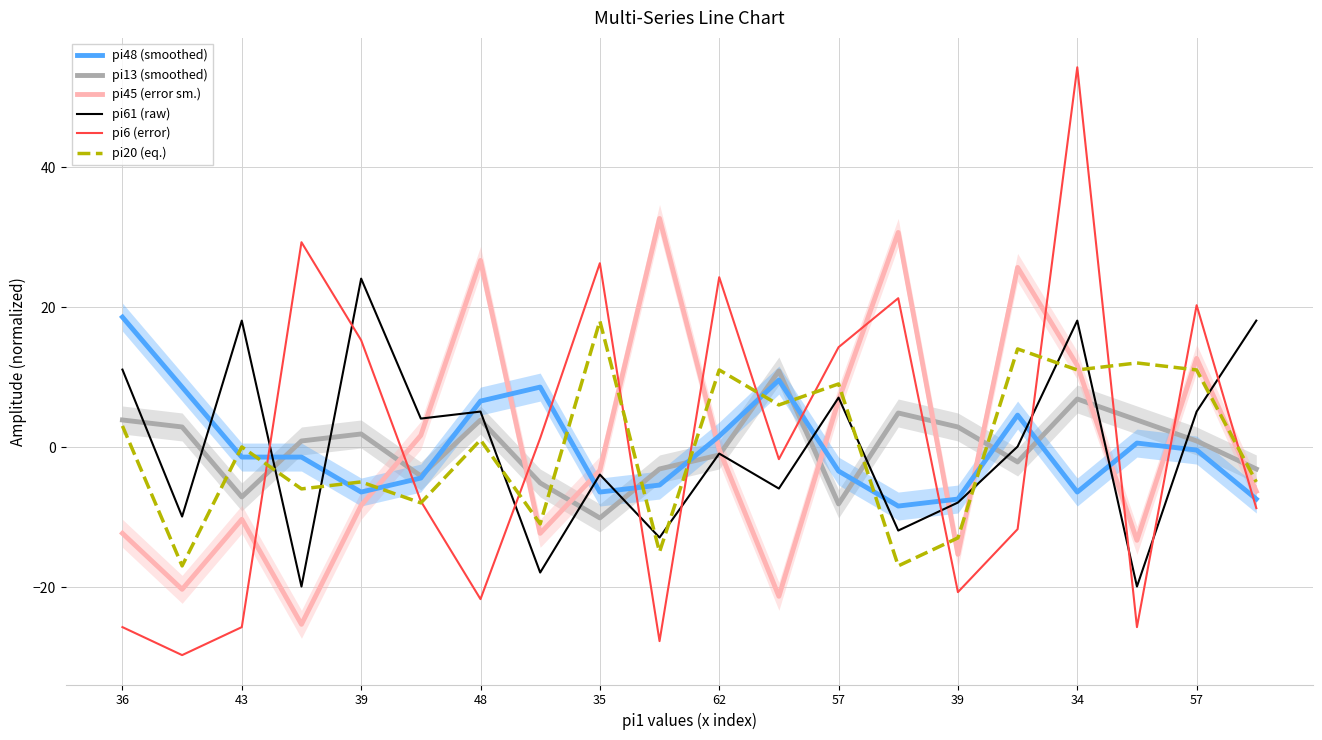

What is the difference between the maximum and minimum values in the pi61 (raw) series?

44.0